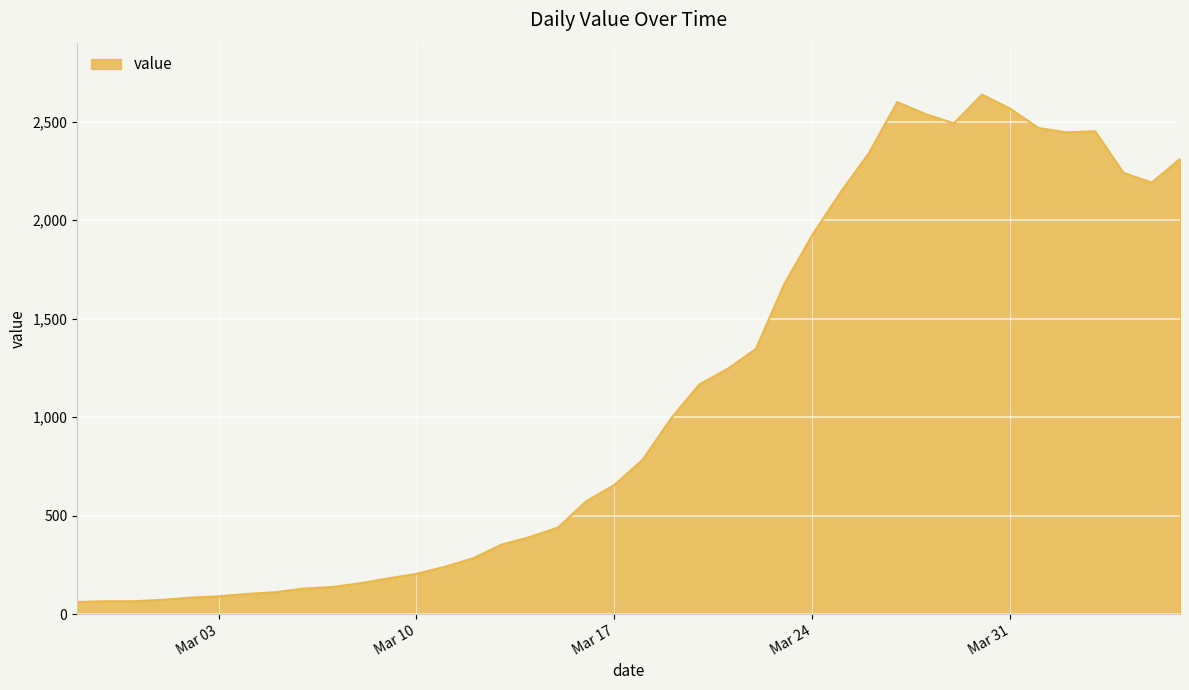

What is the greatest value displayed?

2638